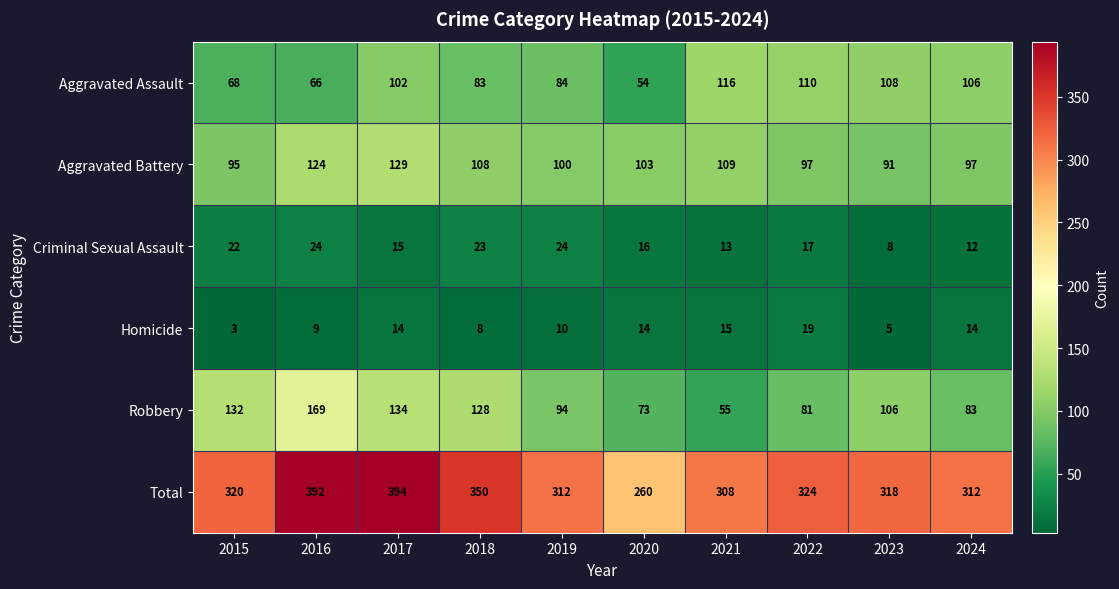

What is the difference between the highest and lowest values at 2018?

342